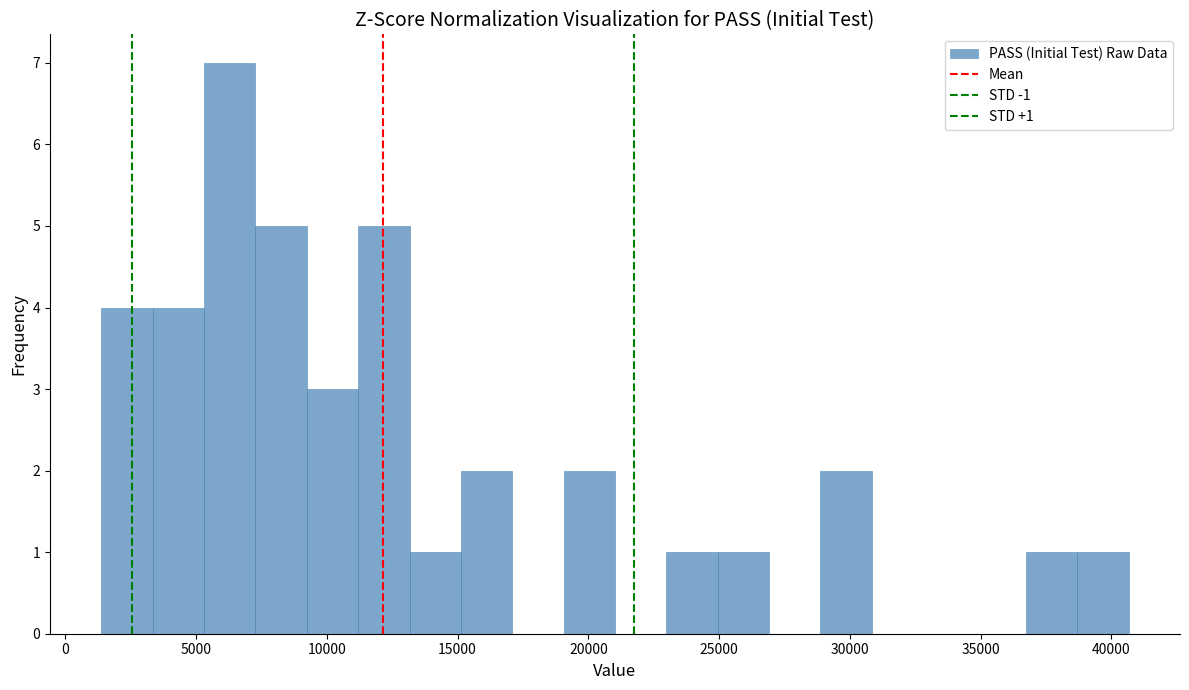

Around what value on the x-axis is the tallest bar? Give the approximate position of its centre, as read against the axis.

6500